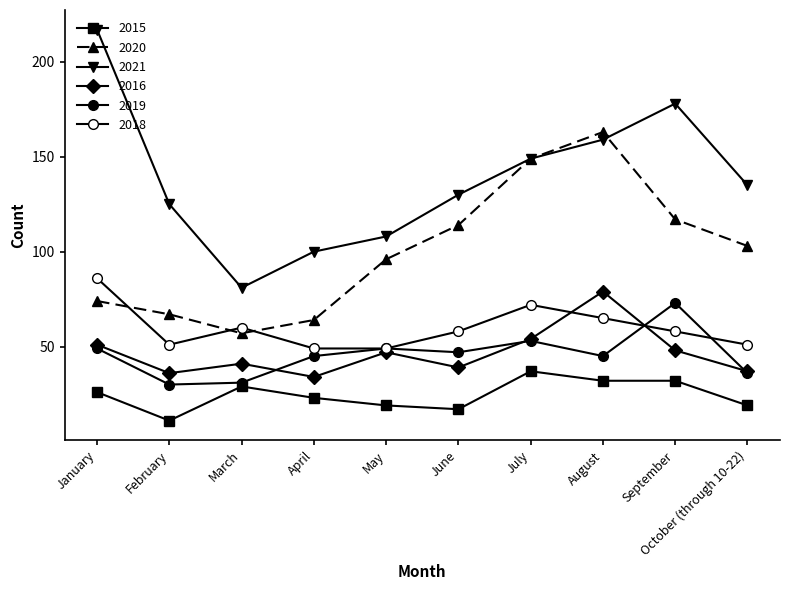

Rank the categories by 2019 value from highest to lowest.

September, July, January, May, June, April, August, October (through 10-22), March, February